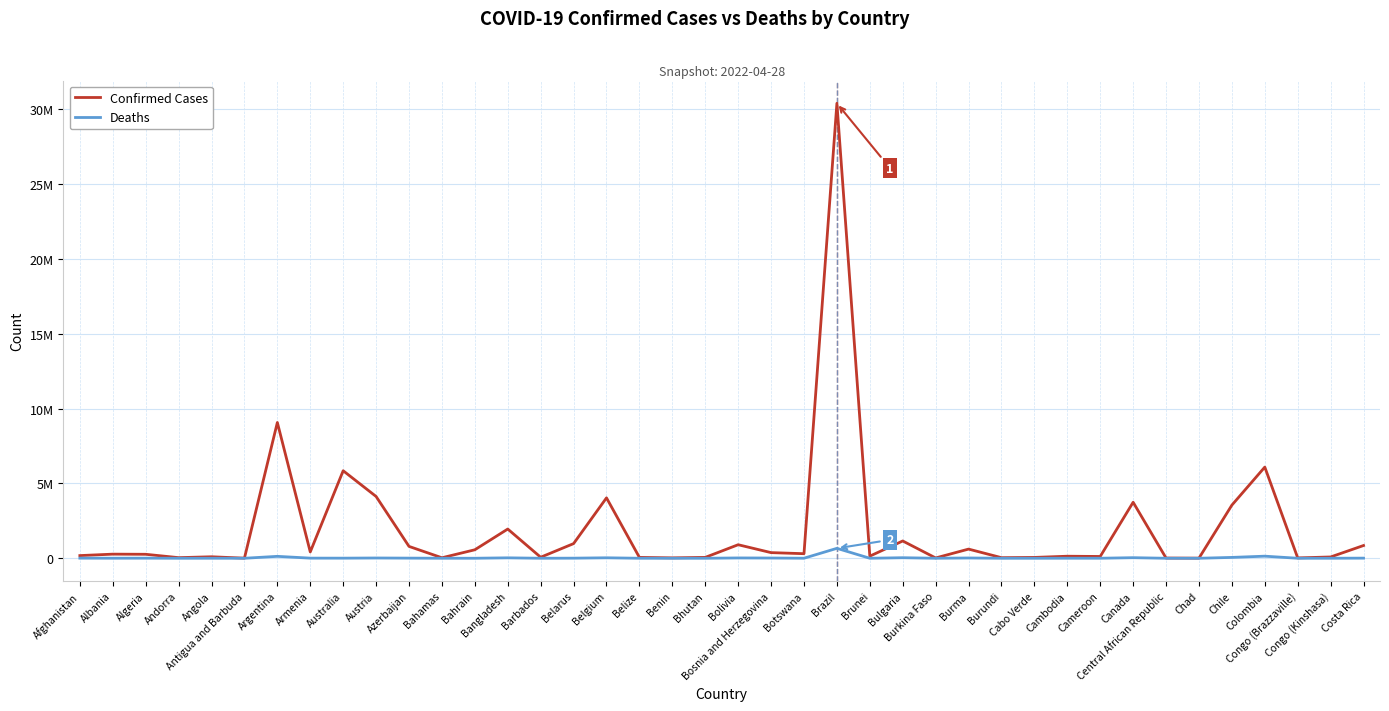

Is this an area chart (filled region under the line)?

No